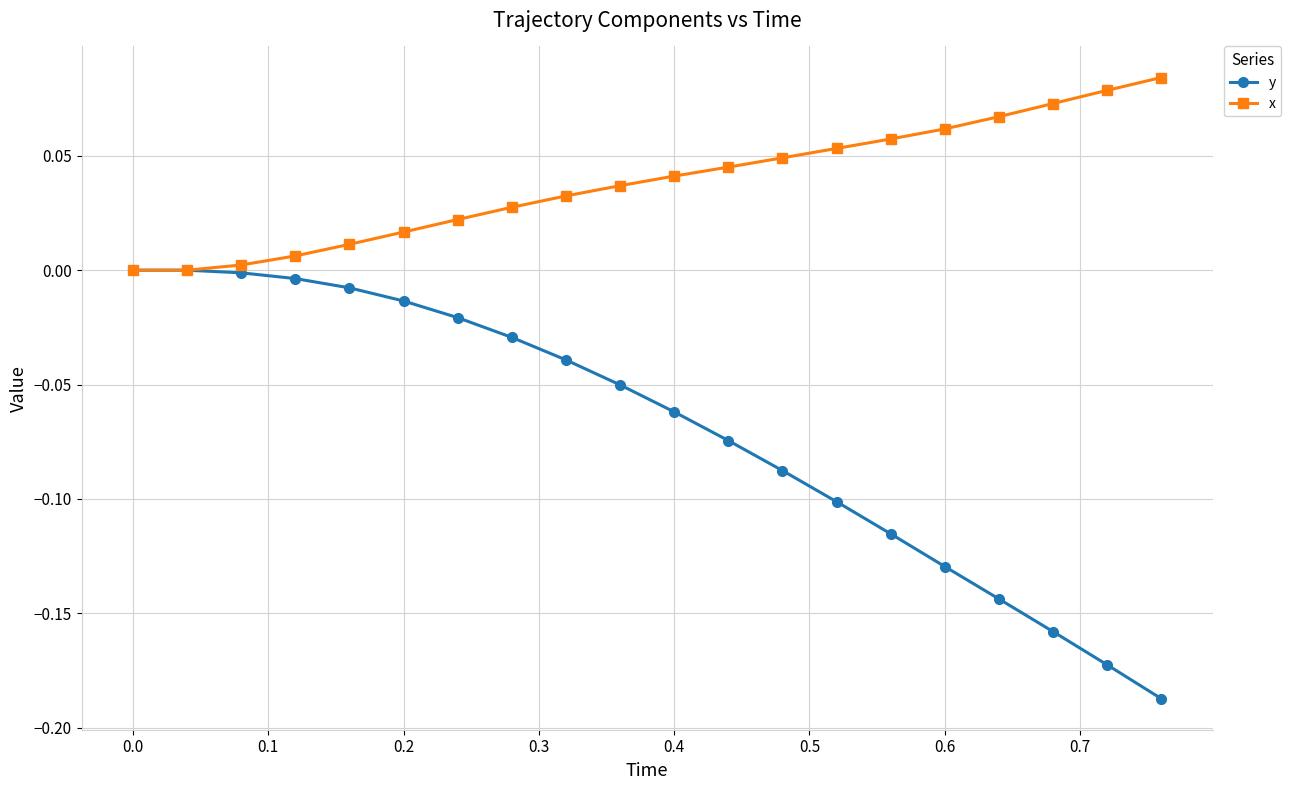

Which series has the largest total across all categories?

x